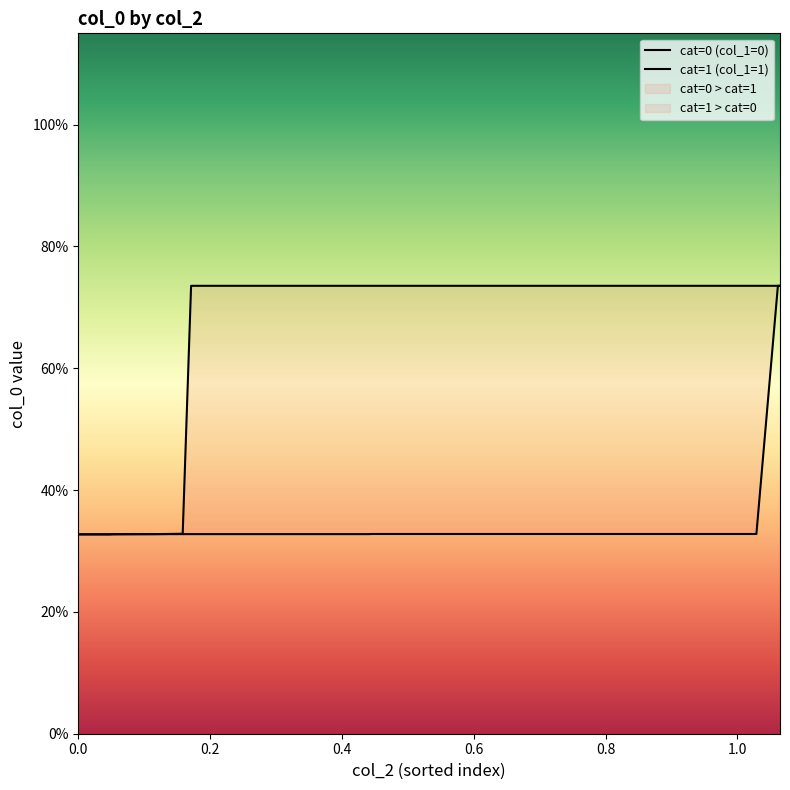

What are all the series names shown in the legend?

cat=0 (col_1=0), cat=1 (col_1=1)